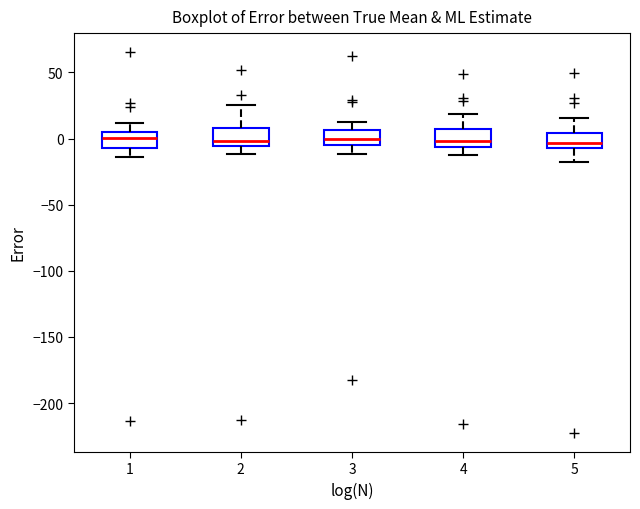

Reading left to right, read every box against the y-axis: the position of its median line, the range the box covers, and the ends of its whiskers. The values are not printed on the chart, so give them approximately, as read against the axis.

1: median 0, box -5 to 5, whiskers -15 to 10
2: median 0, box -5 to 10, whiskers -10 to 25
3: median 0, box -5 to 5, whiskers -10 to 15
4: median 0, box -5 to 5, whiskers -10 to 20
5: median -5 (inside the box), box -5 to 5, whiskers -20 to 15